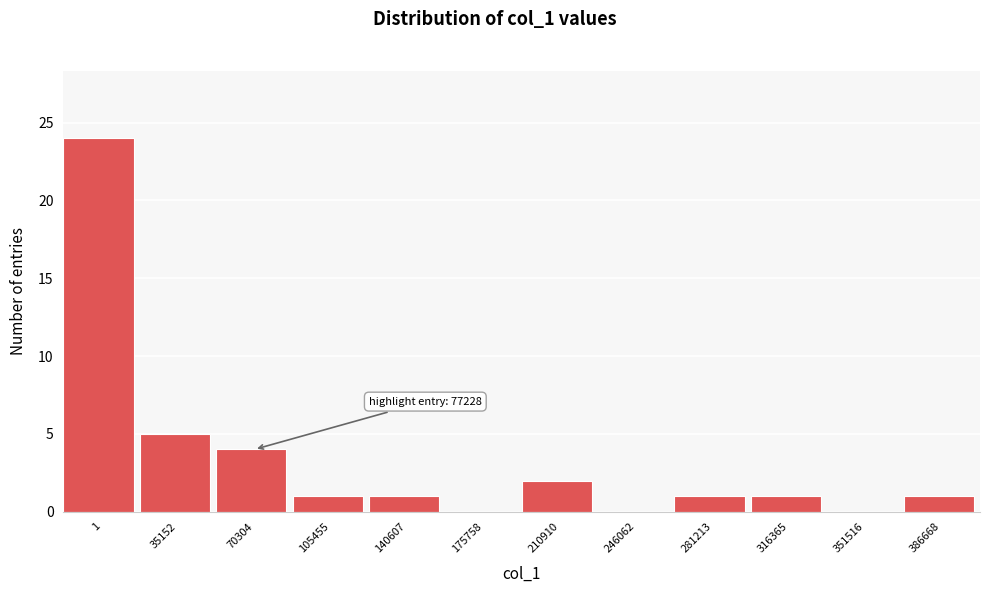

Reading right to left, extract all data points from this chart.

386668=1	351516=0	316365=1	281213=1	246062=0	210910=2	175758=0	140607=1	105455=1	70304=4	35152=5	1=24